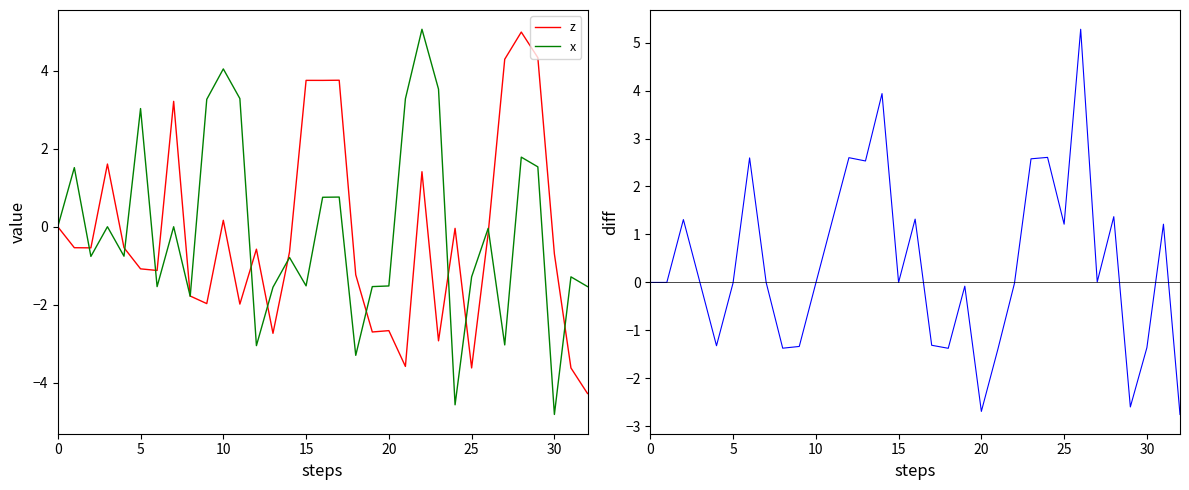

At which category is the sum across all series the highest?

28